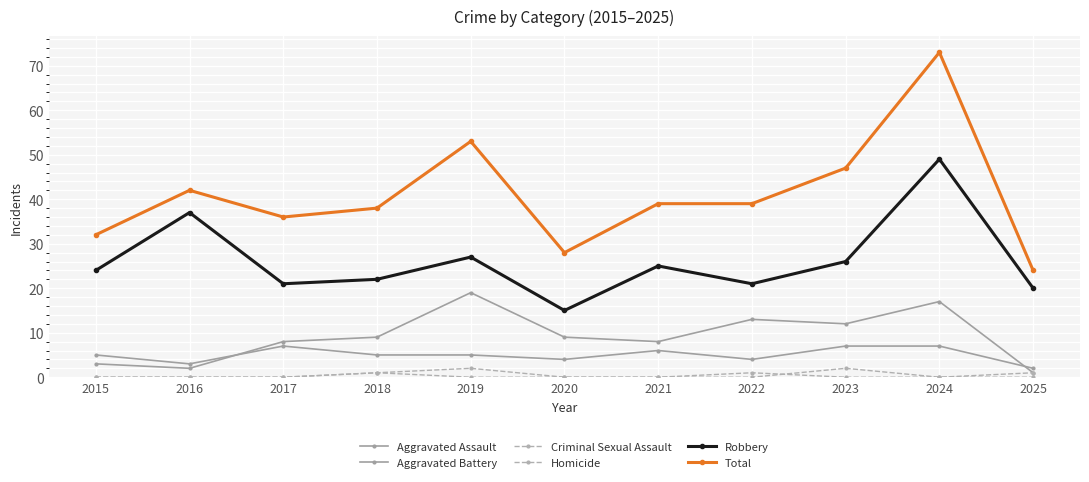

The value of Criminal Sexual Assault at 2018 is 2. True or false?

False